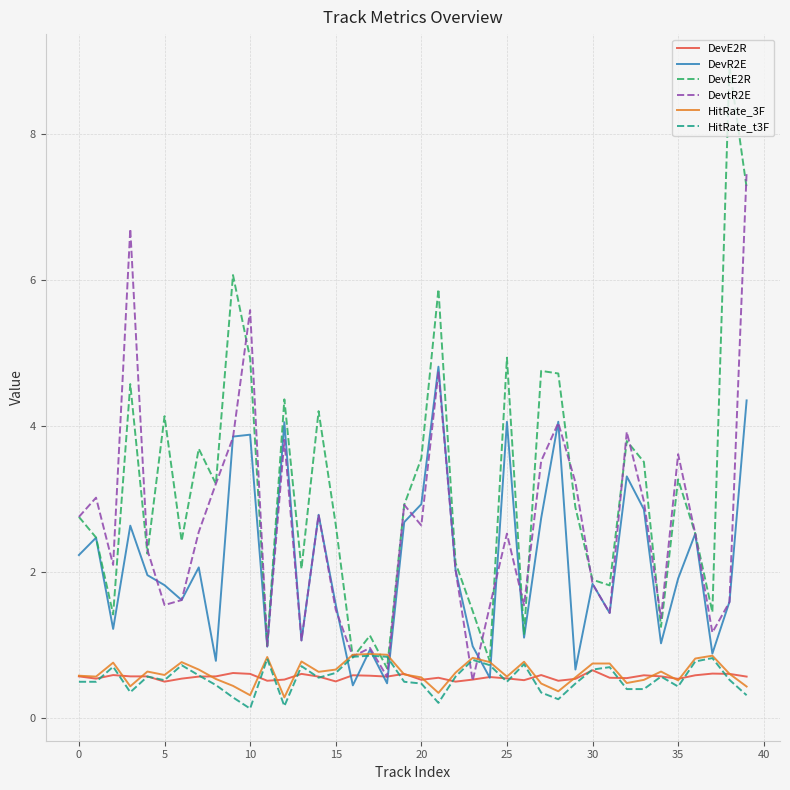

Which series has the largest range (max minus min)?

DevtE2R